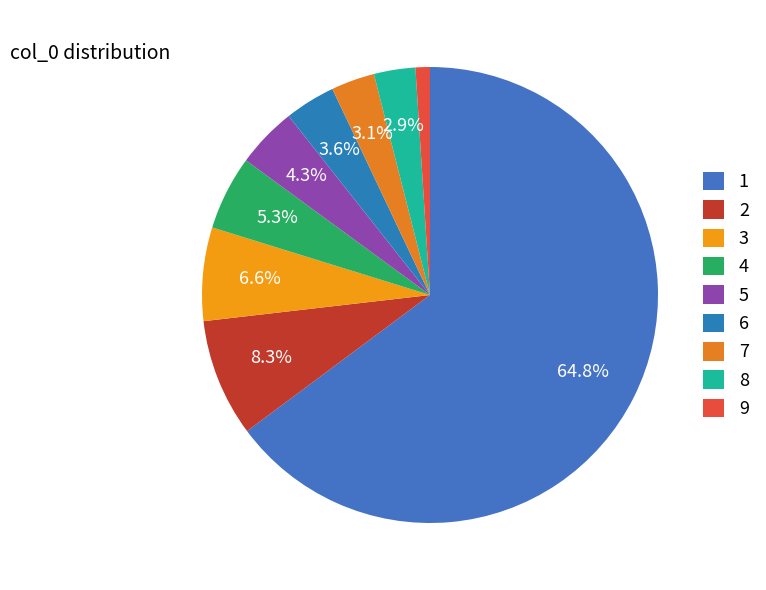

To the nearest percent, what is the difference between the largest and smallest slice percentages?

64%